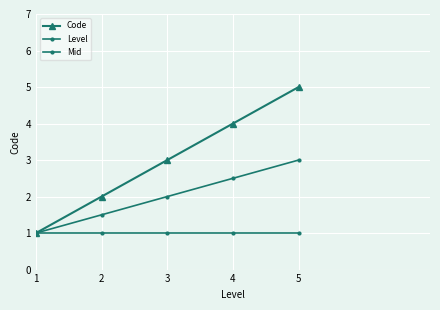

Which series has the widest spread of values?

Code